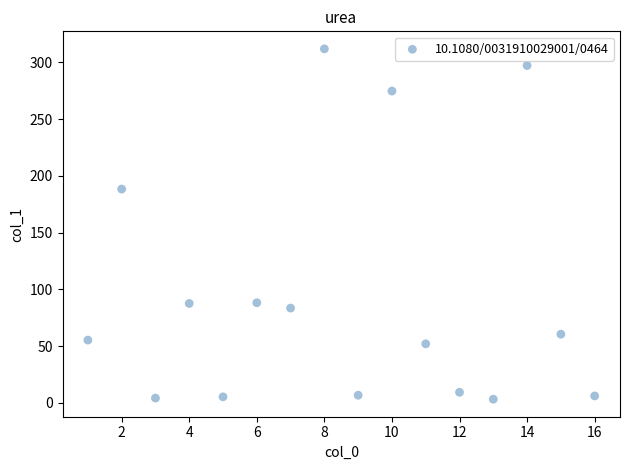

What Y value in the scatter plot is closest to 157?

188.4